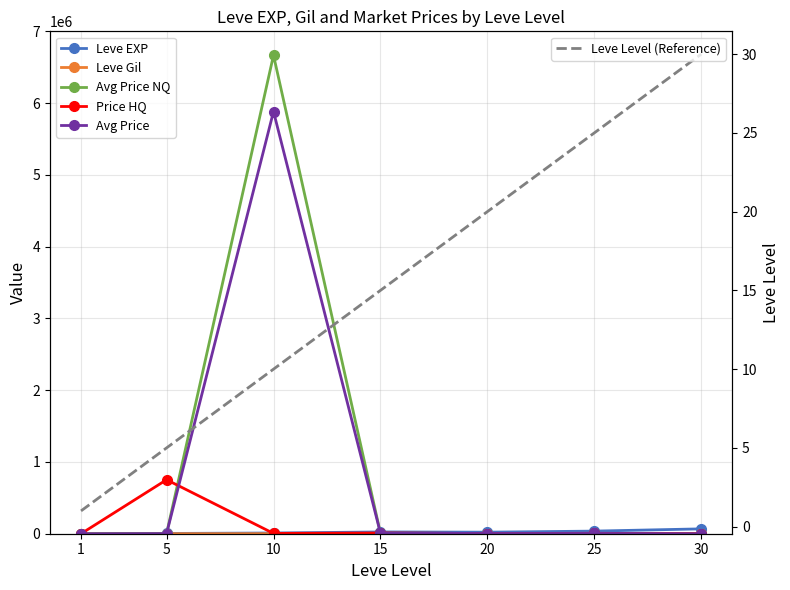

What is the difference between the Avg Price values at 15 and 10?

5874475.0